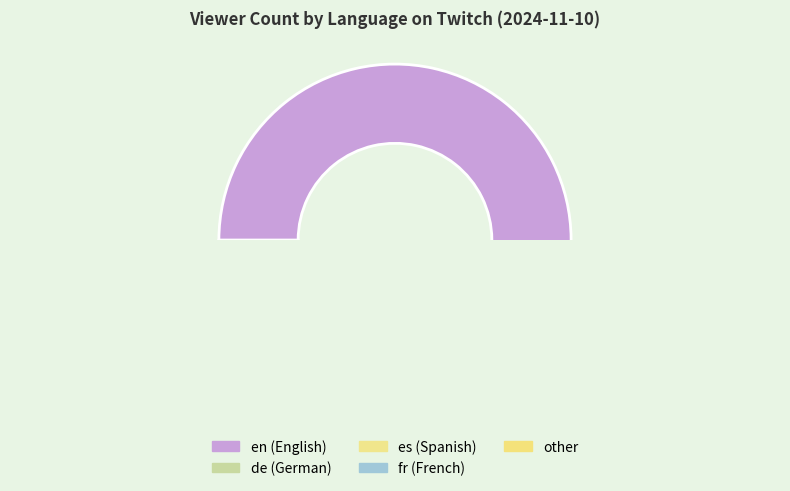

What is the total percentage of de and es?

36.0%